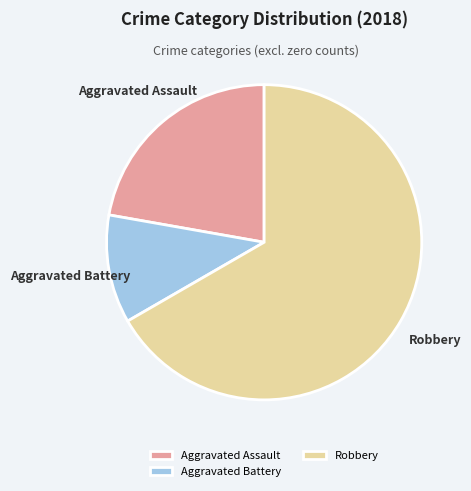

Rank the categories by value from lowest to highest.

Aggravated Battery, Aggravated Assault, Robbery